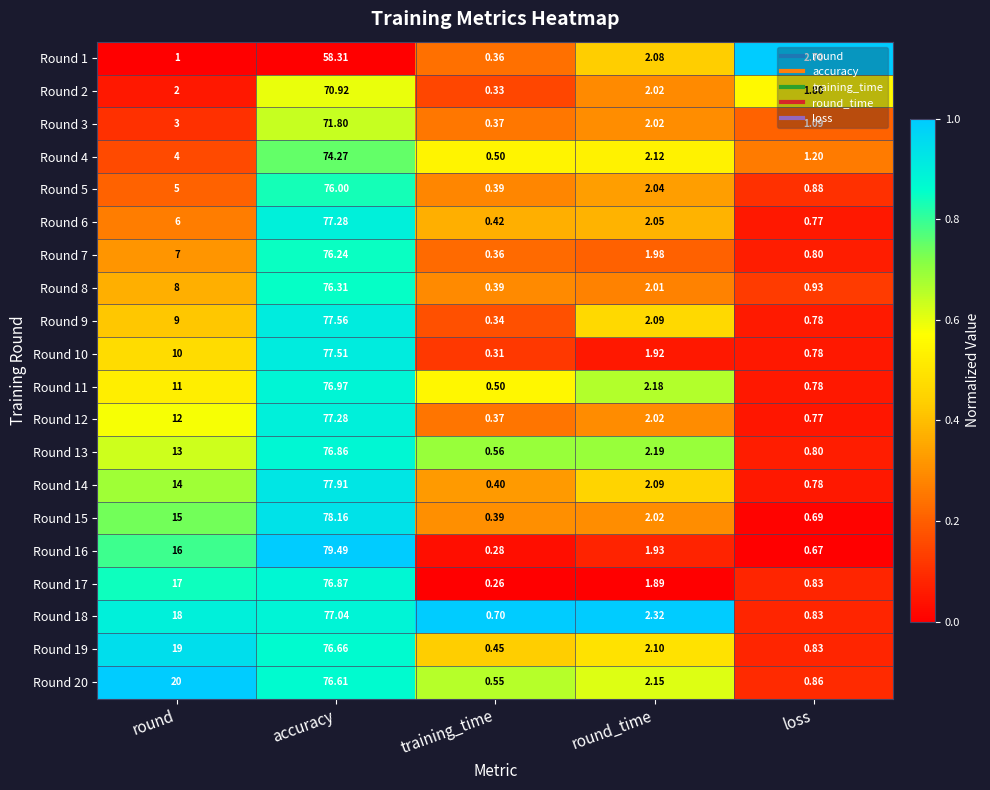

At how many categories does at least one series exceed 0?

5